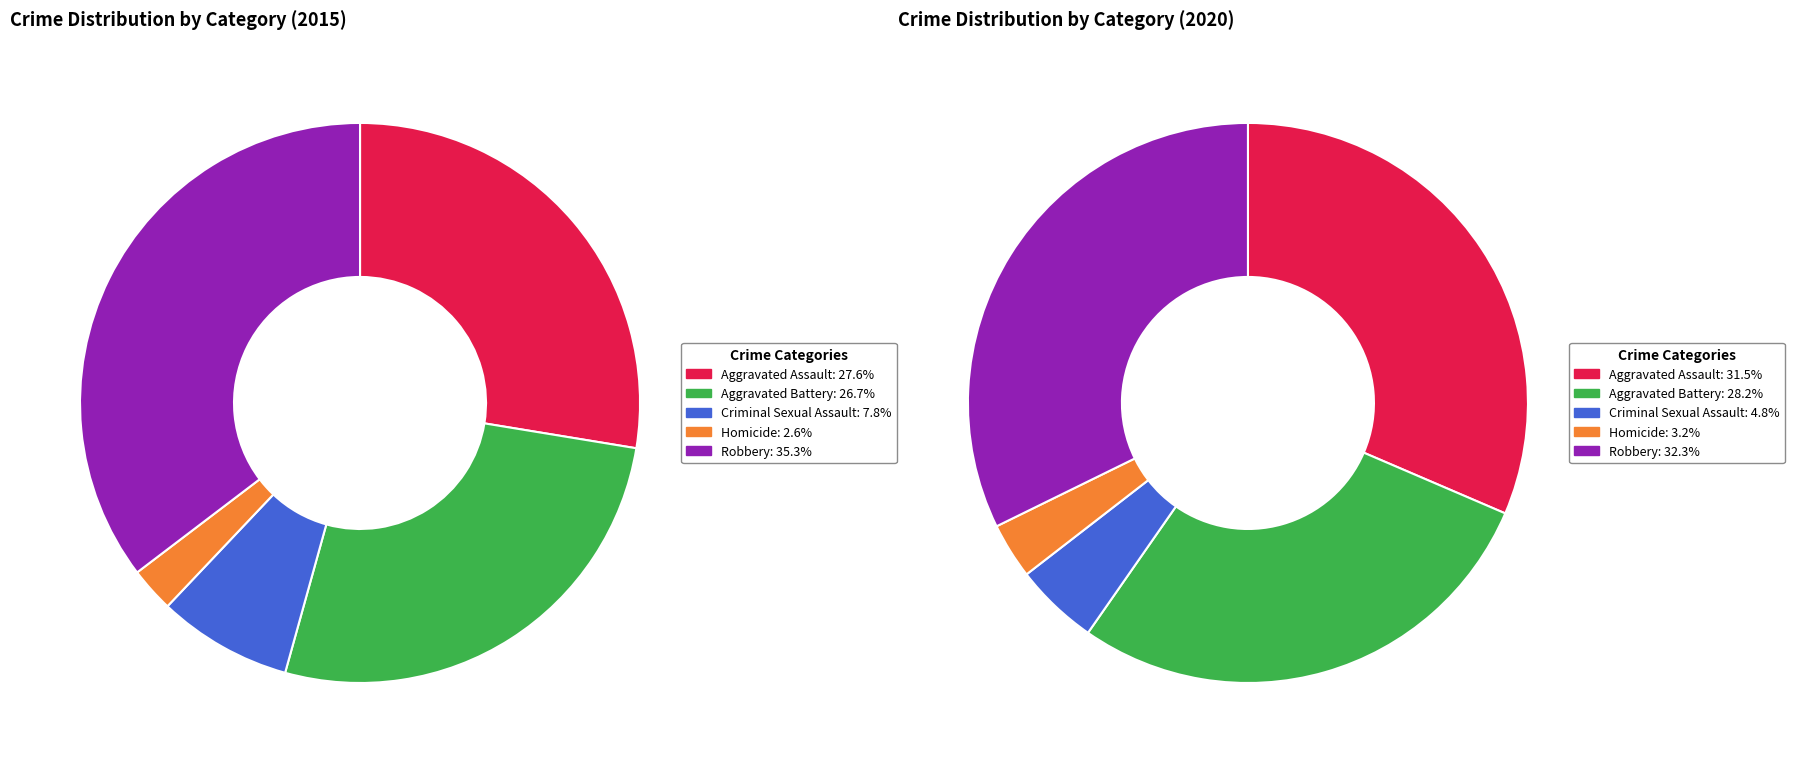

Does 2 account for over 50% of the chart?

No